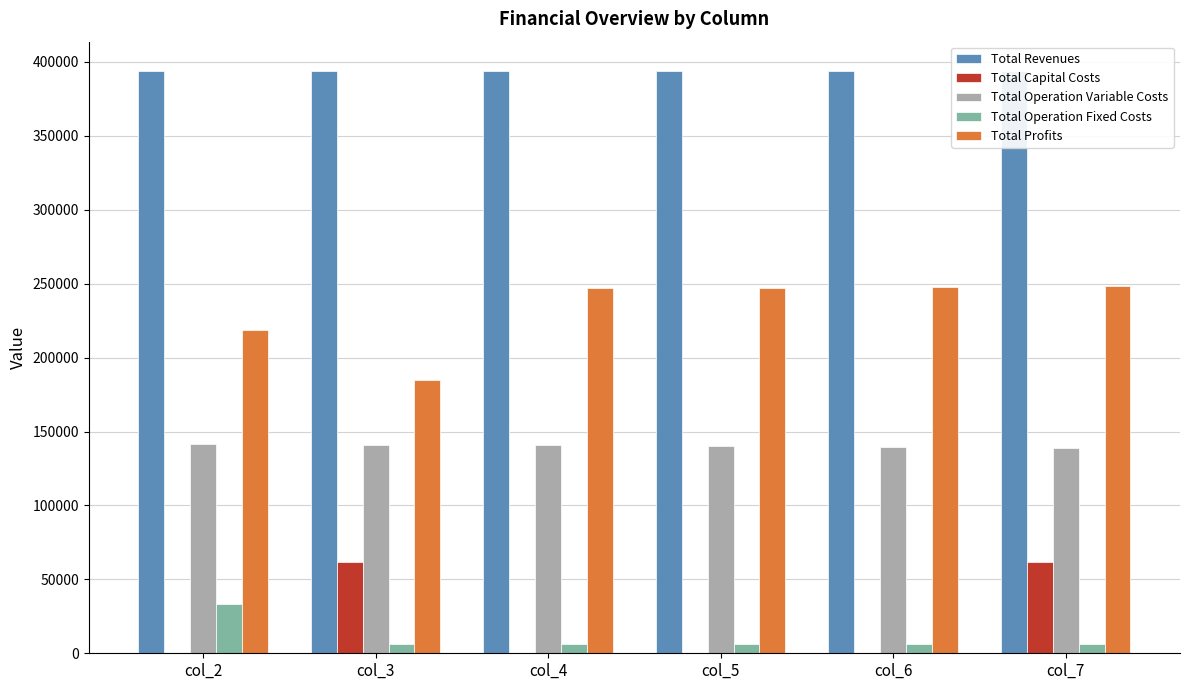

Reading left to right, extract all data points from this chart.

Total Revenues: 394043.4	393941.0	393941.0	393941.0	393941.0	393941.0
Total Capital Costs: 0.0	61600.0	0.0	0.0	0.0	61600.0
Total Operation Variable Costs: 141527.3	141015.3	140561.0	140106.0	139650.4	139194.2
Total Operation Fixed Costs: 33627.6	6473.3	6473.3	6473.3	6473.3	6473.3
Total Profits: 218888.5	184852.3	246906.6	247361.6	247817.2	248273.5